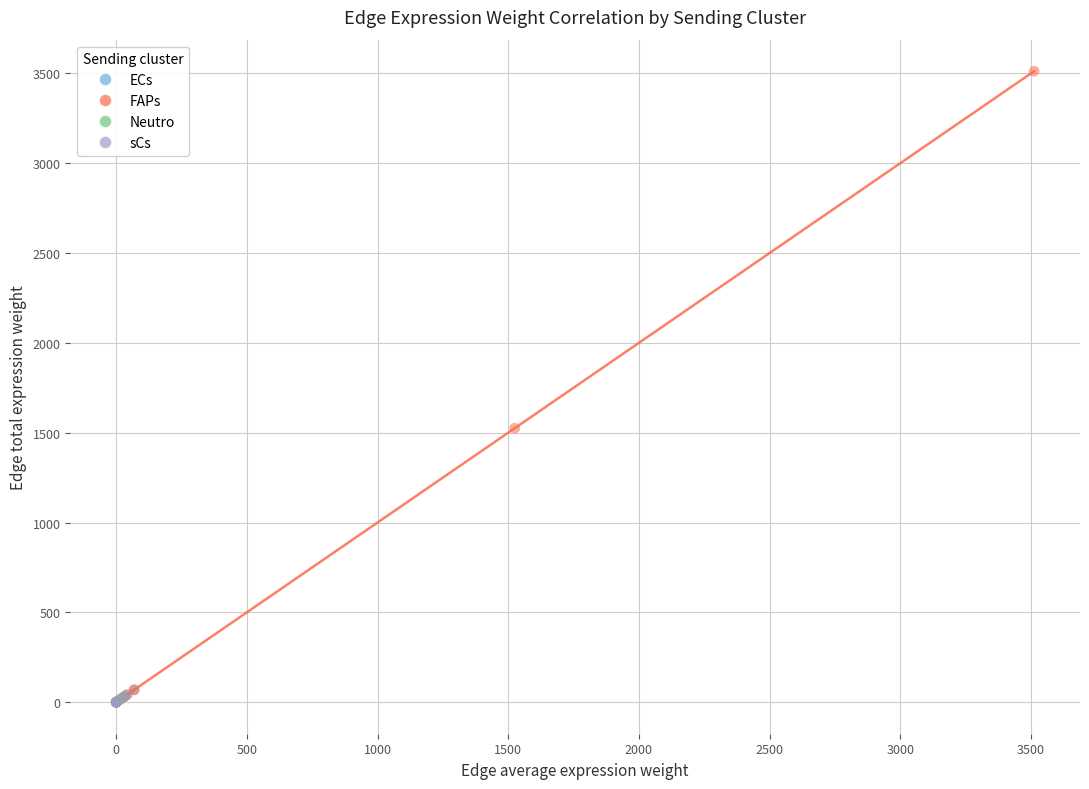

Which series has the largest Y range (max minus min)?

FAPs